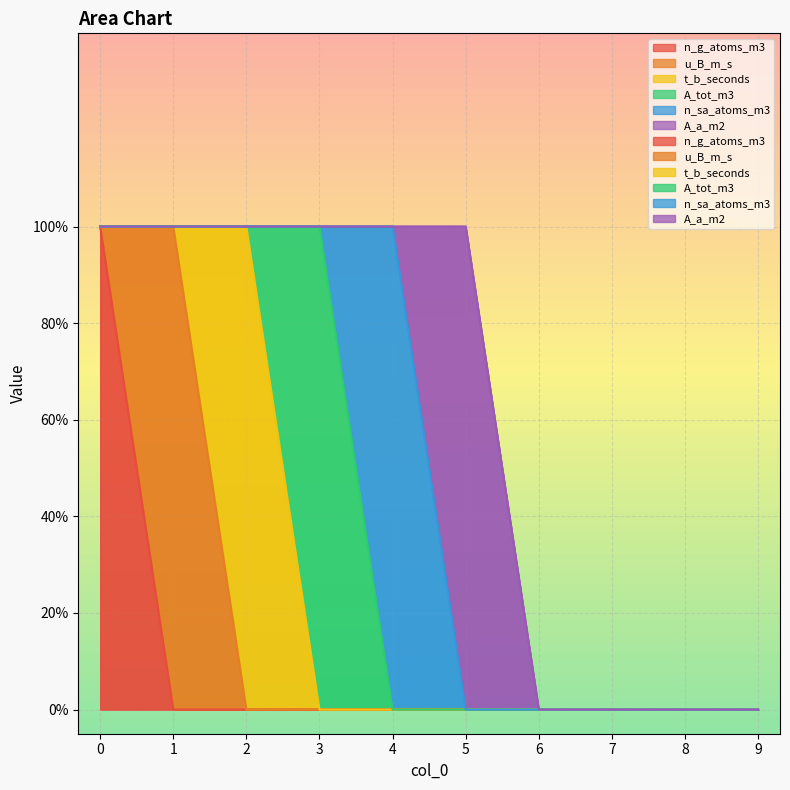

What is the total value across all series at 5?

1